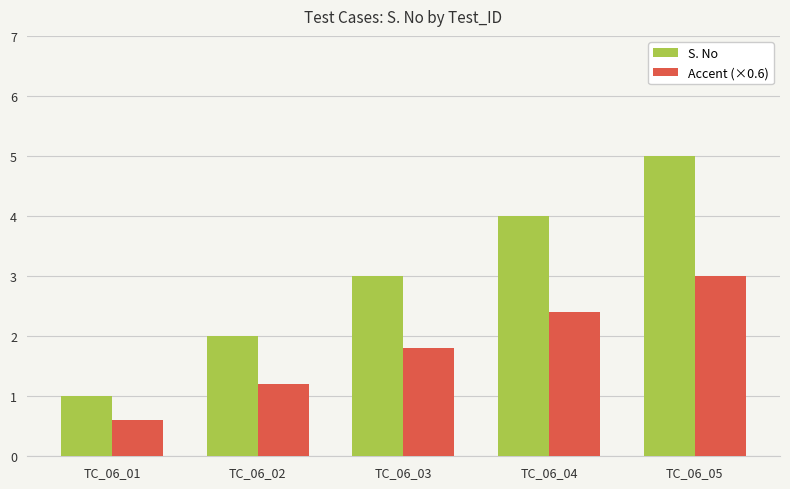

Is it true that S. No equals 0.6 at TC_06_01?

False